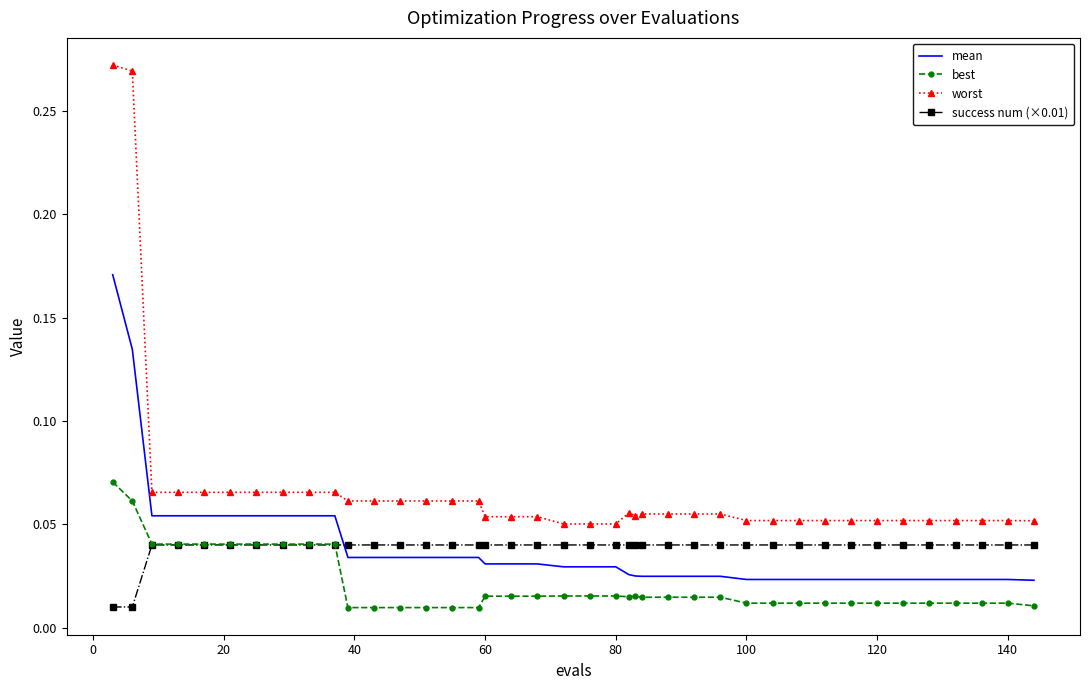

Which series has the widest spread of values?

worst